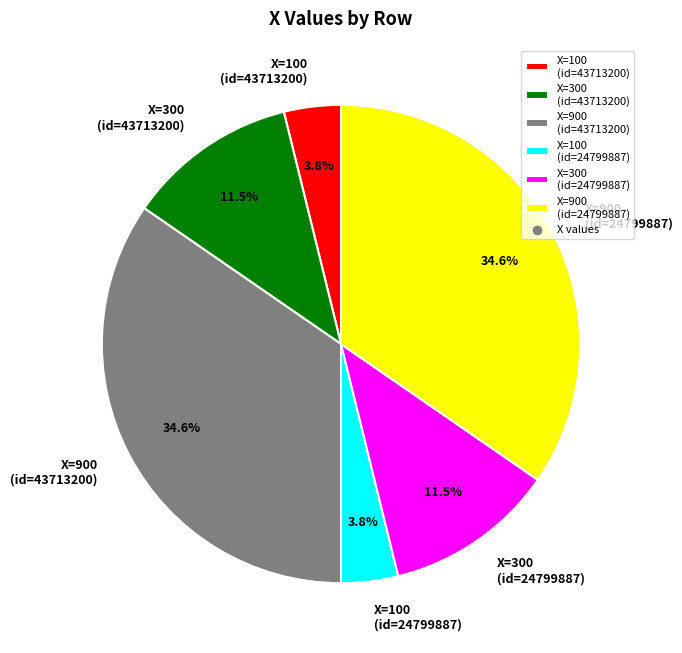

Do X=300 (id=43713200) and X=100 (id=43713200) together represent more than half of the pie?

No